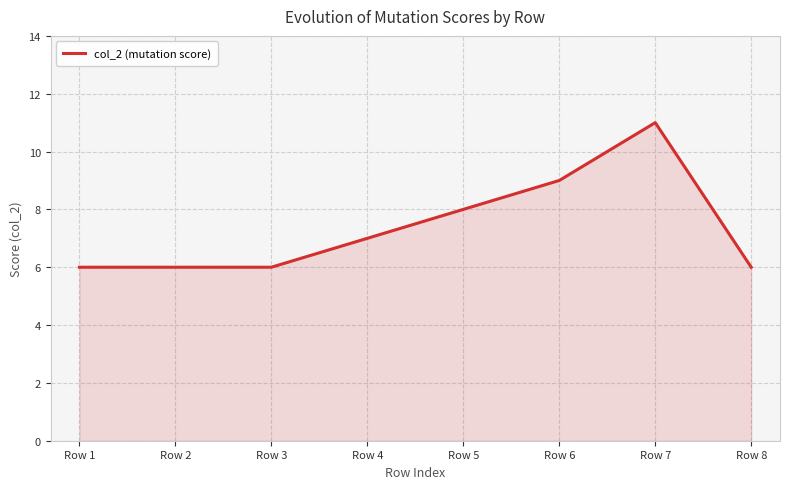

Is it true that the value at Row 3 is 2?

False